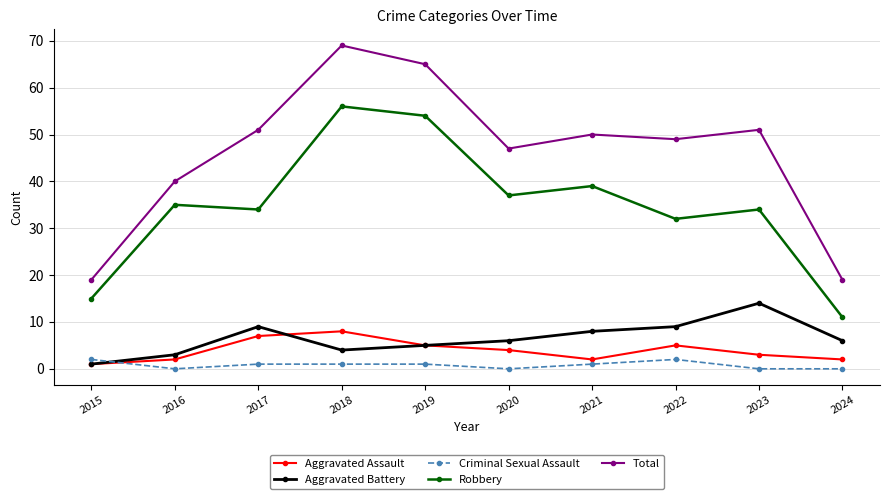

Reading left to right, transcribe all the data shown in this chart.

Aggravated Assault: 2015=1	2016=2	2017=7	2018=8	2019=5	2020=4	2021=2	2022=5	2023=3	2024=2
Aggravated Battery: 2015=1	2016=3	2017=9	2018=4	2019=5	2020=6	2021=8	2022=9	2023=14	2024=6
Criminal Sexual Assault: 2015=2	2016=0	2017=1	2018=1	2019=1	2020=0	2021=1	2022=2	2023=0	2024=0
Robbery: 2015=15	2016=35	2017=34	2018=56	2019=54	2020=37	2021=39	2022=32	2023=34	2024=11
Total: 2015=19	2016=40	2017=51	2018=69	2019=65	2020=47	2021=50	2022=49	2023=51	2024=19